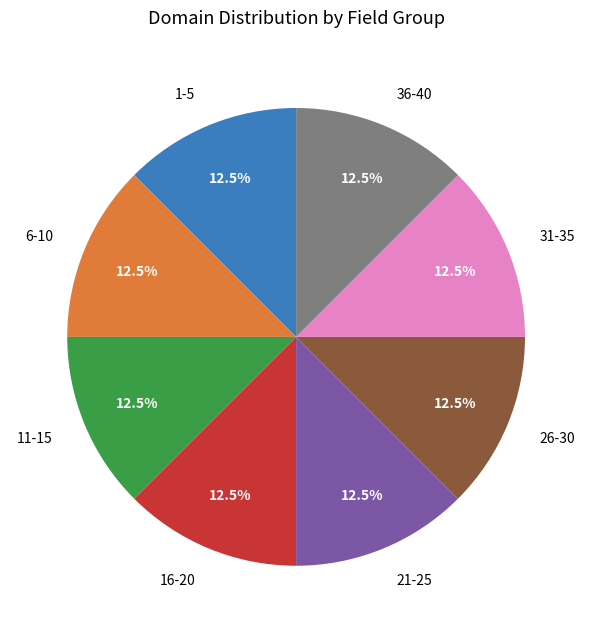

What is the total percentage of 11-15 and 1-5?

25.0%